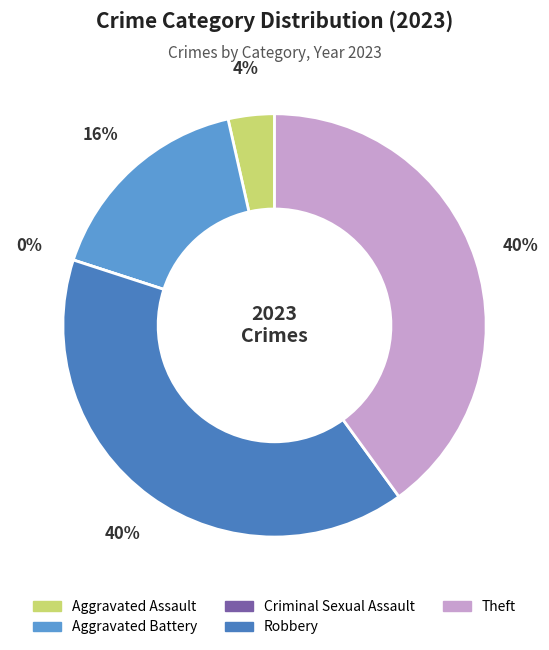

Rank the categories by value from lowest to highest.

Criminal Sexual Assault, Aggravated Assault, Aggravated Battery, Robbery, Theft